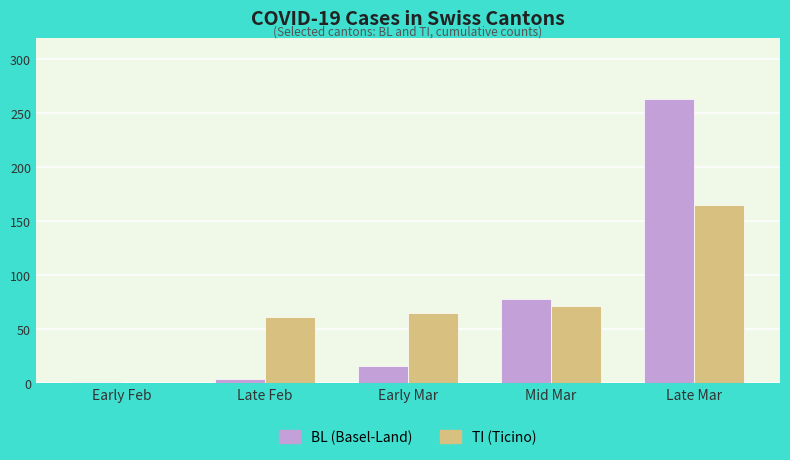

What are all the series names shown in the legend?

BL (Basel-Land), TI (Ticino)